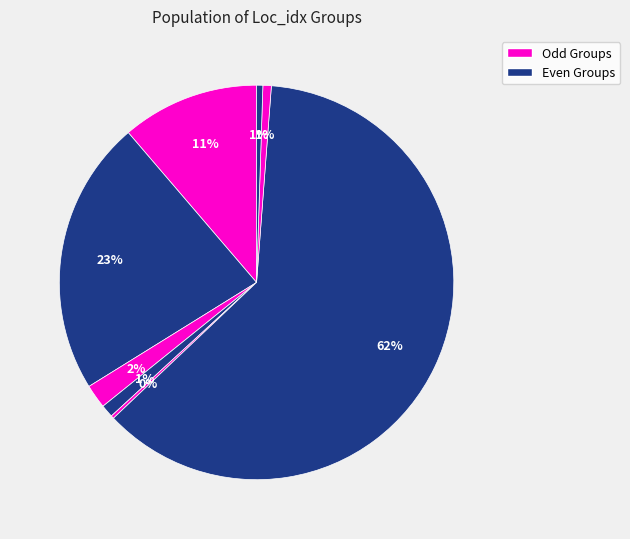

How many slices are in this pie chart?

8